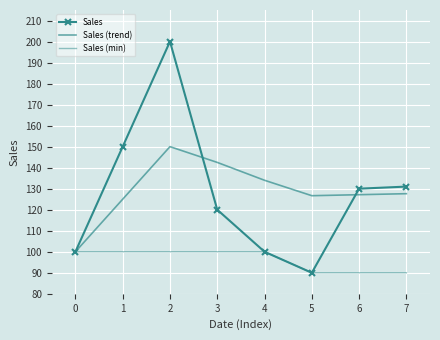

Is it true that Sales equals 130.0 at 6?

True